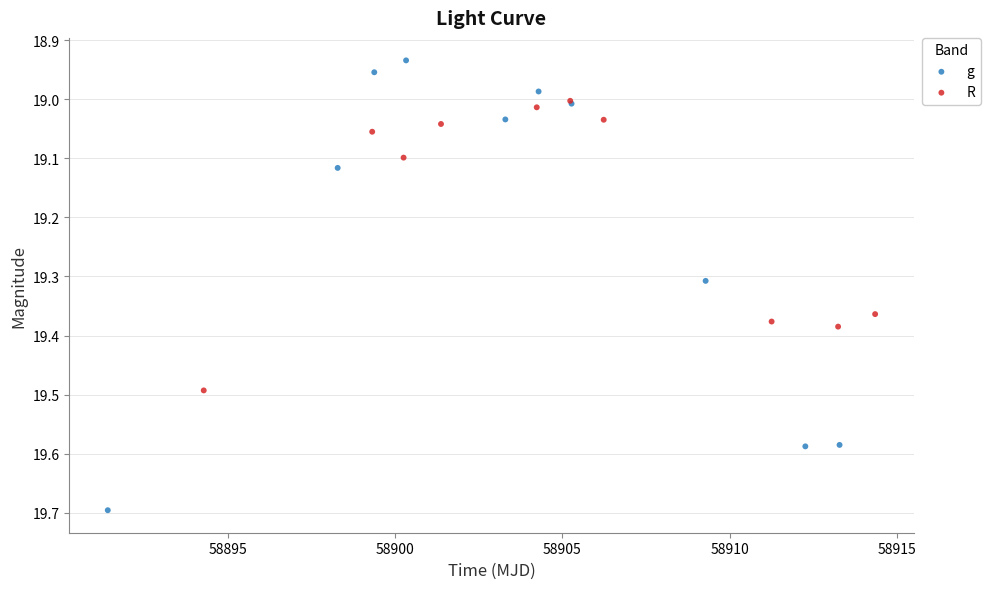

What are all the series names shown in the legend?

g, R